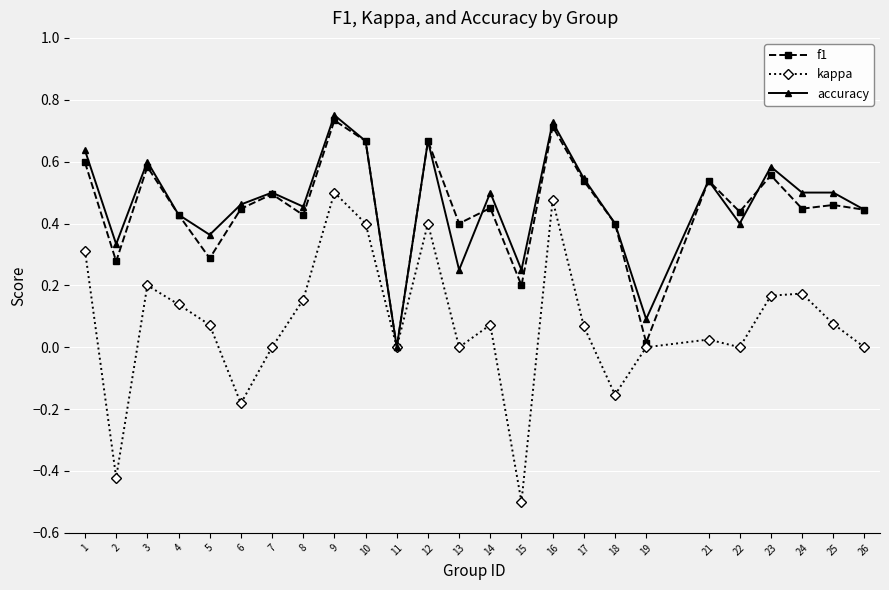

Rank the series at 5 from lowest to highest value.

kappa, f1, accuracy